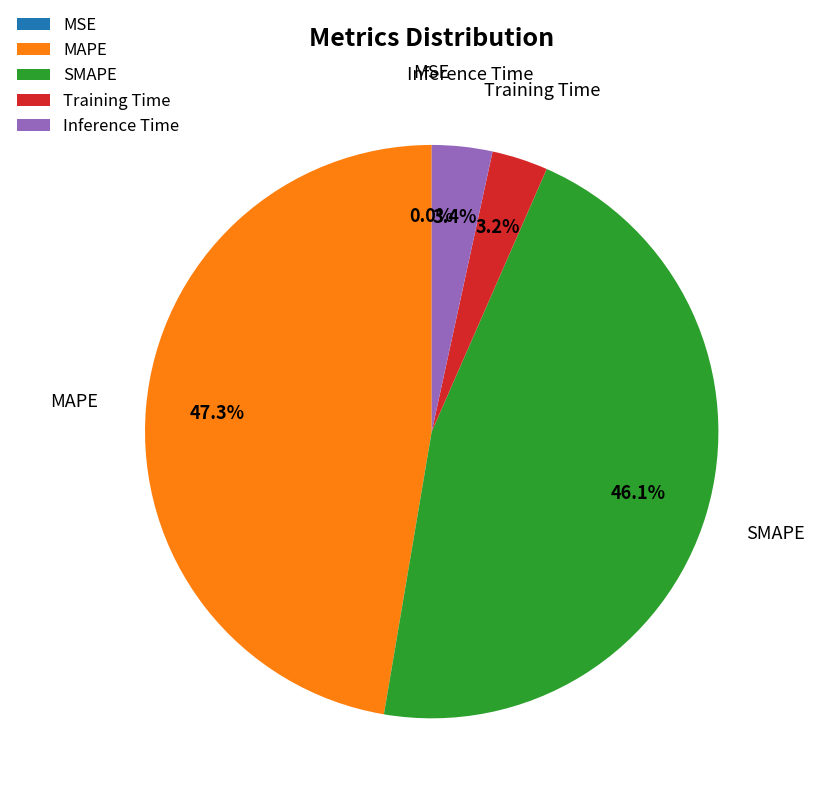

Which slice is the largest?

MAPE